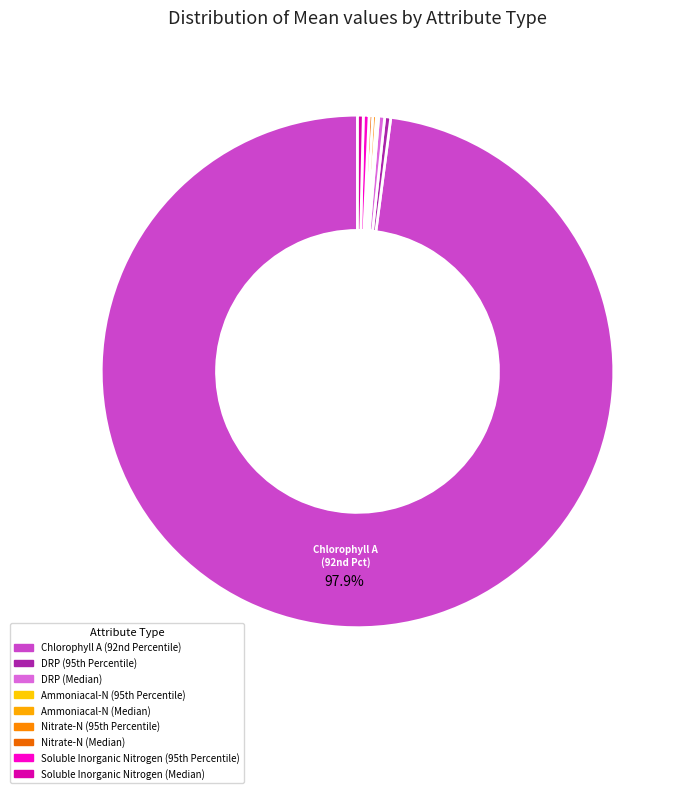

Is there any slice that represents more than half of the pie?

Yes